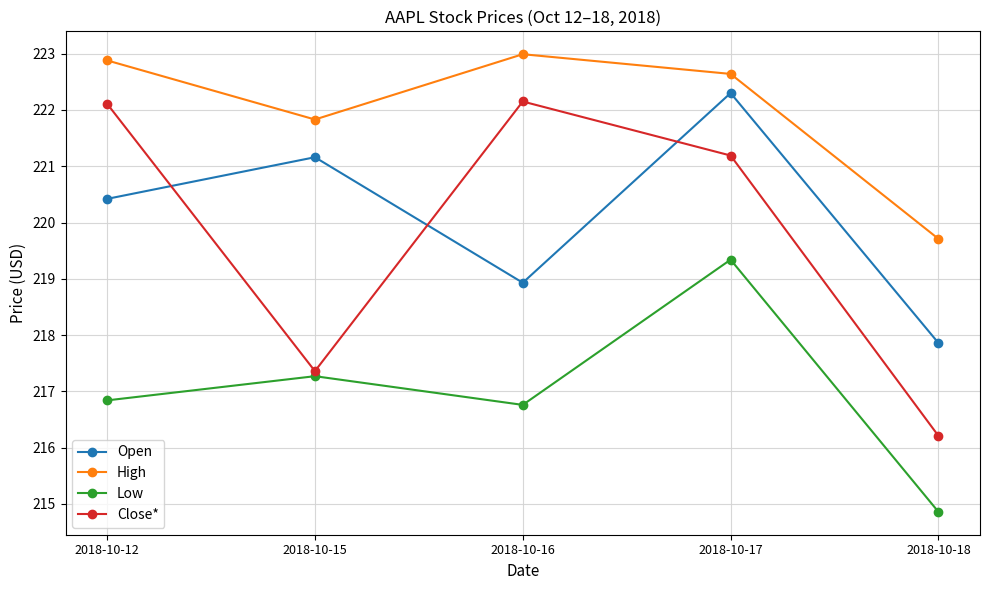

What is the approximate value of Open at 2018-10-15?

221.2